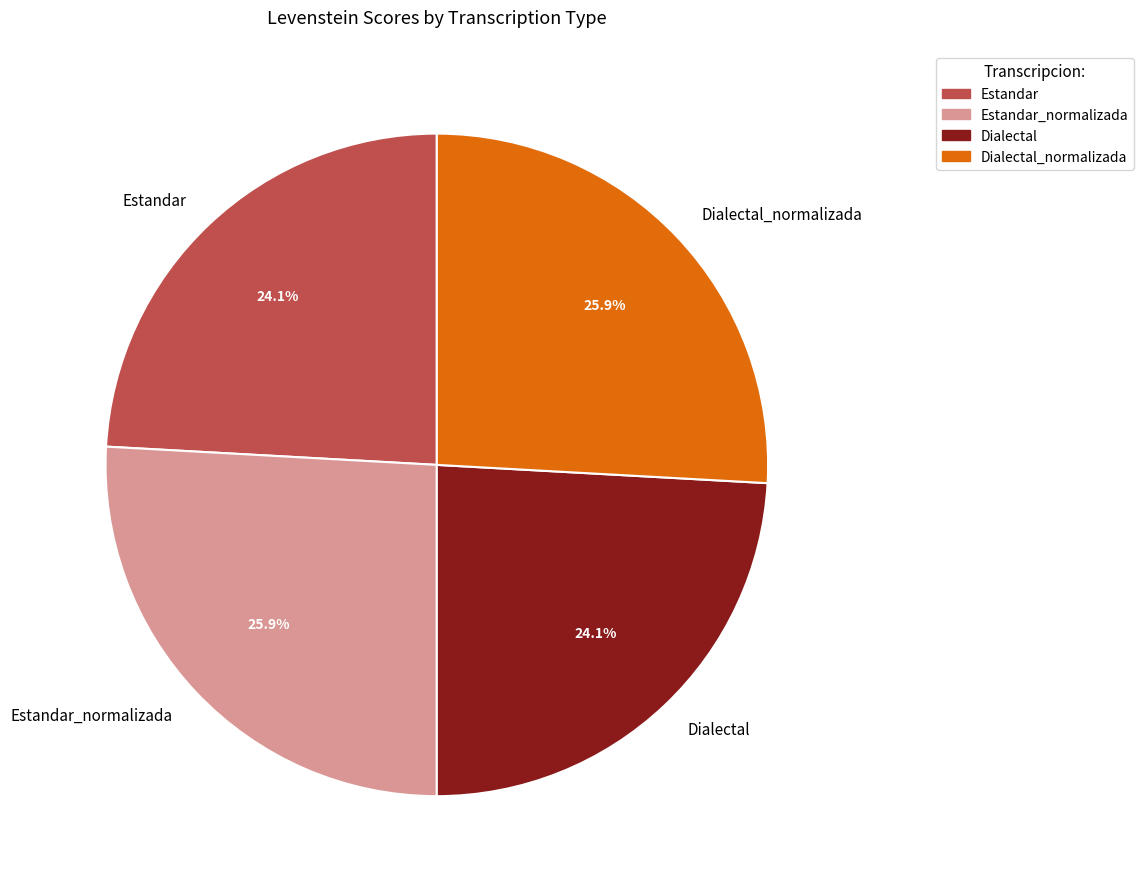

How many segments does this pie chart have?

4